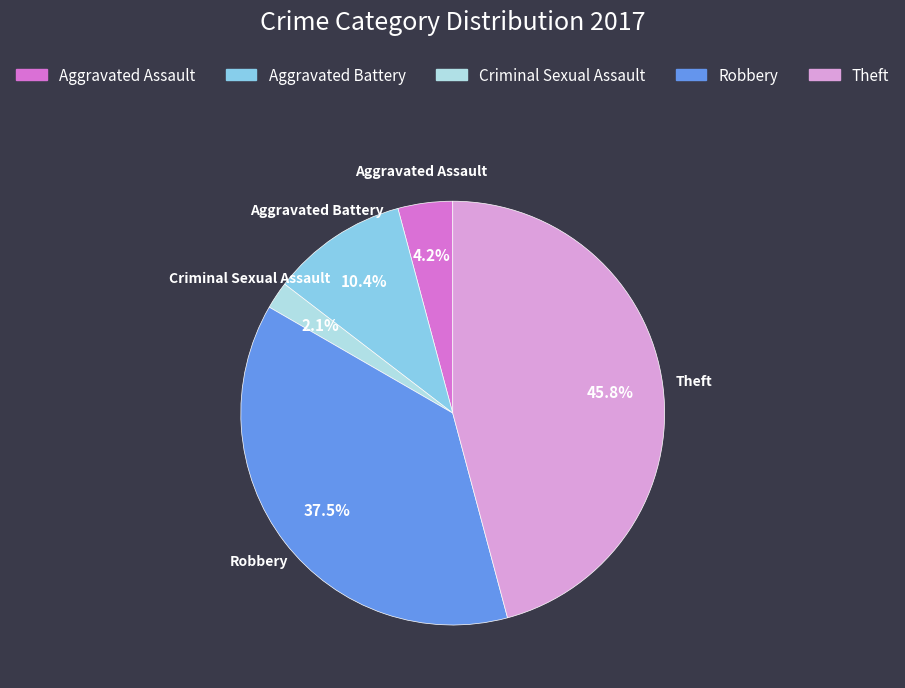

Does any single category account for the majority?

No